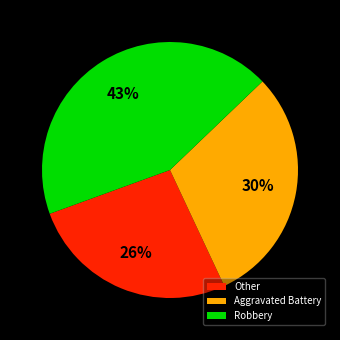

Which category has the smallest portion of the pie?

Other